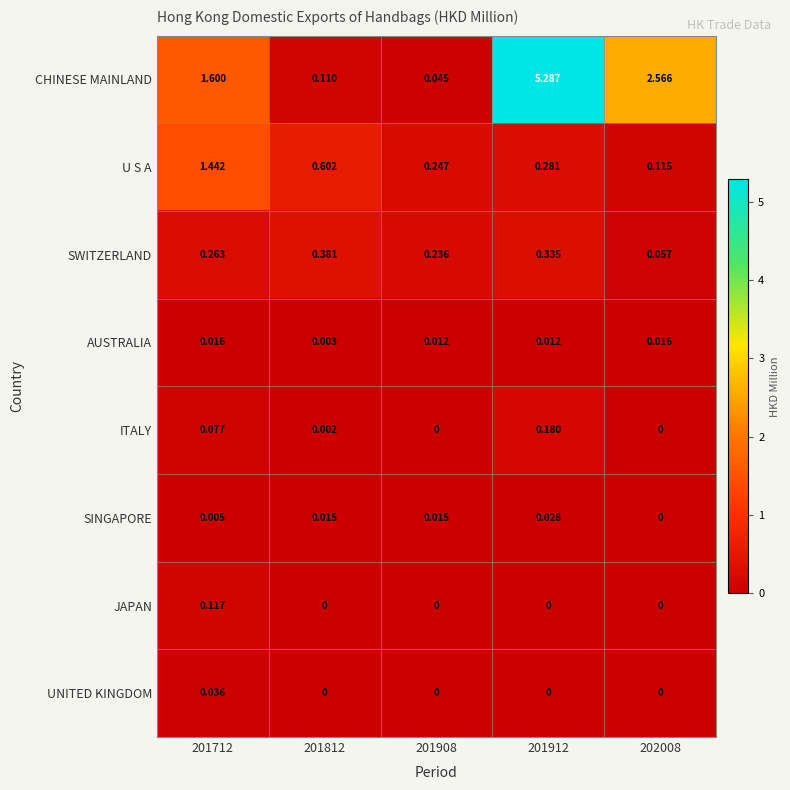

Count the number of categories in the chart.

5